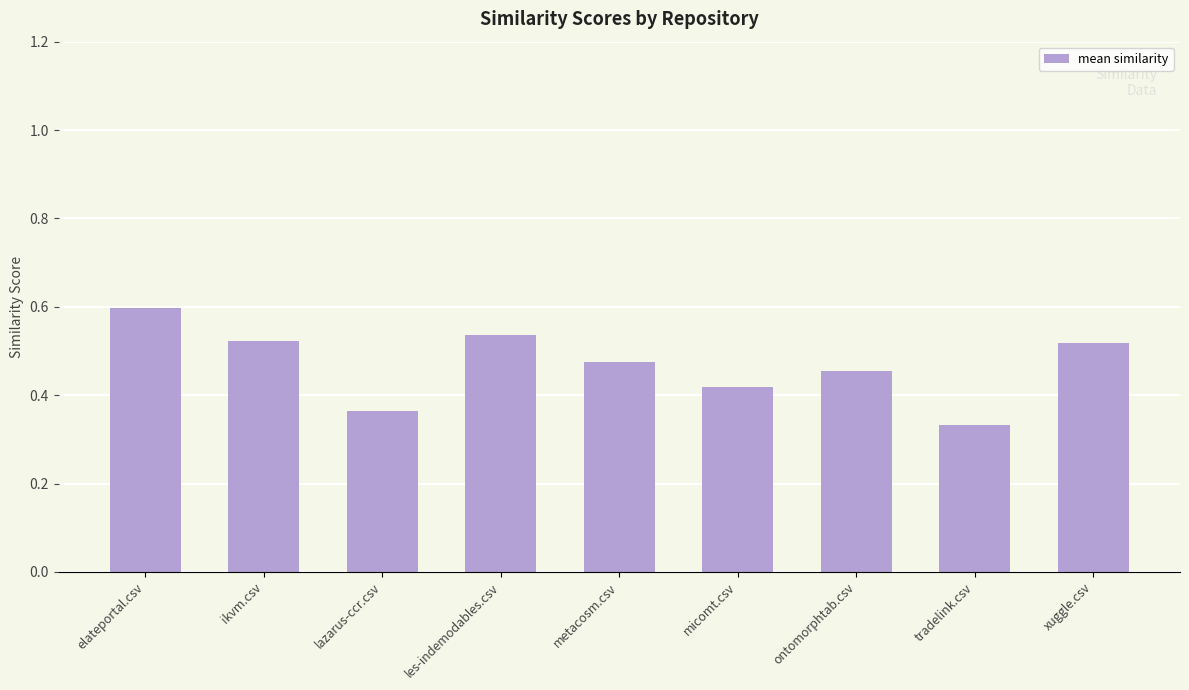

What is the label of the 3rd bar from the left?

lazarus-ccr.csv